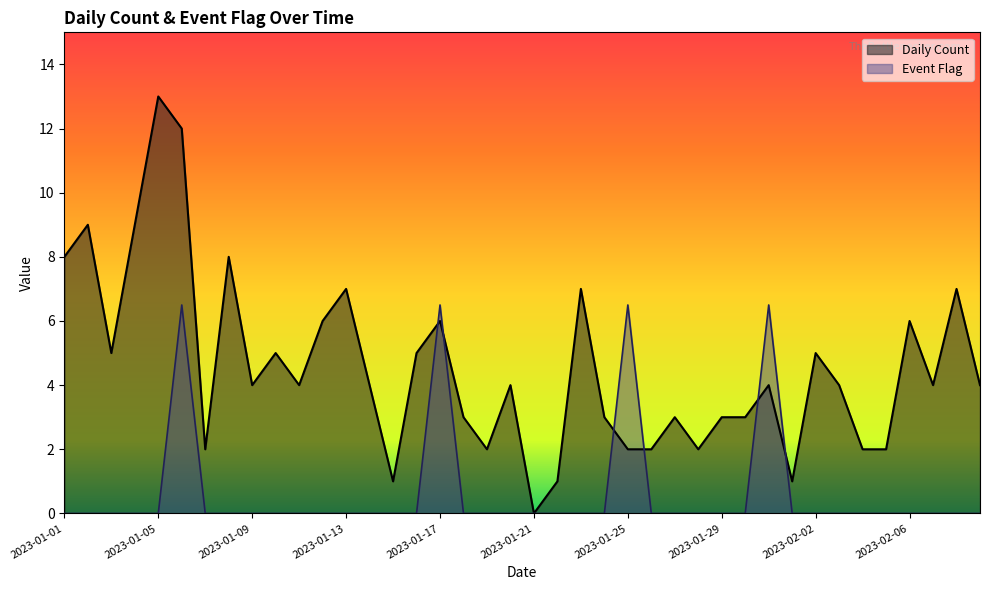

Where does the Daily Count series first go above 4?

2023-01-01